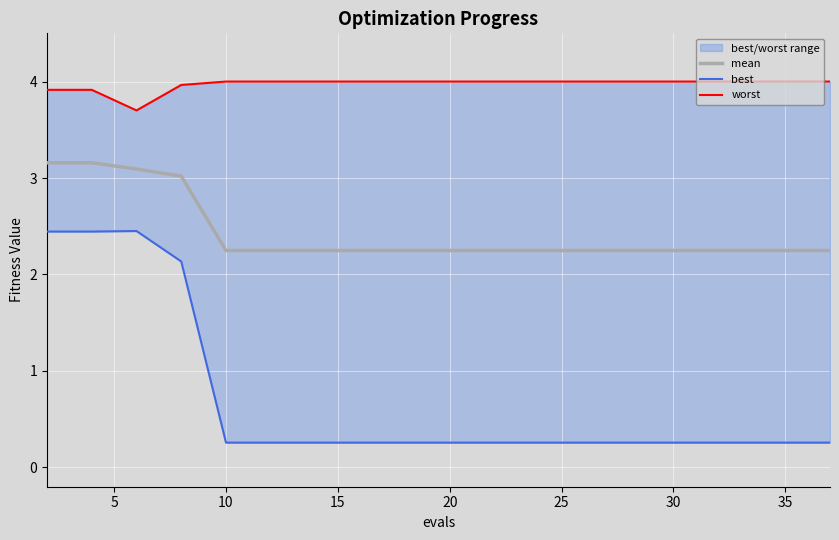

Is it true that mean equals 1.1 at 10?

False